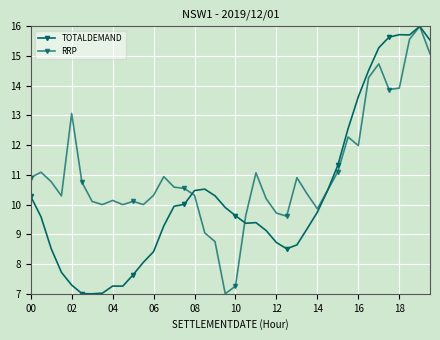

Which series has the widest spread of values?

TOTALDEMAND